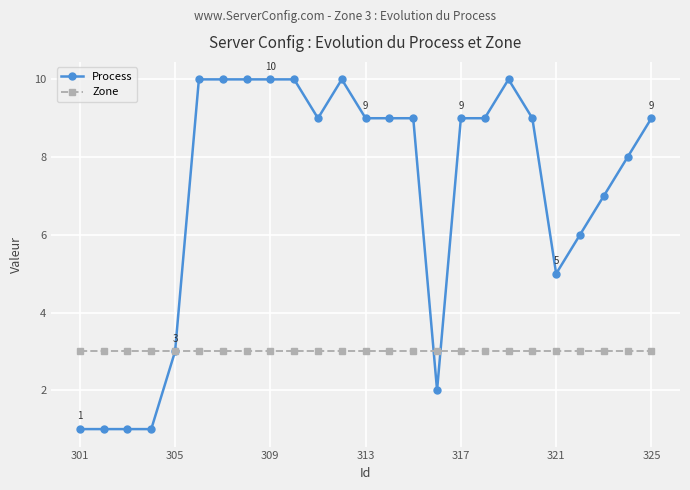

Which series has the largest total across all categories?

Process